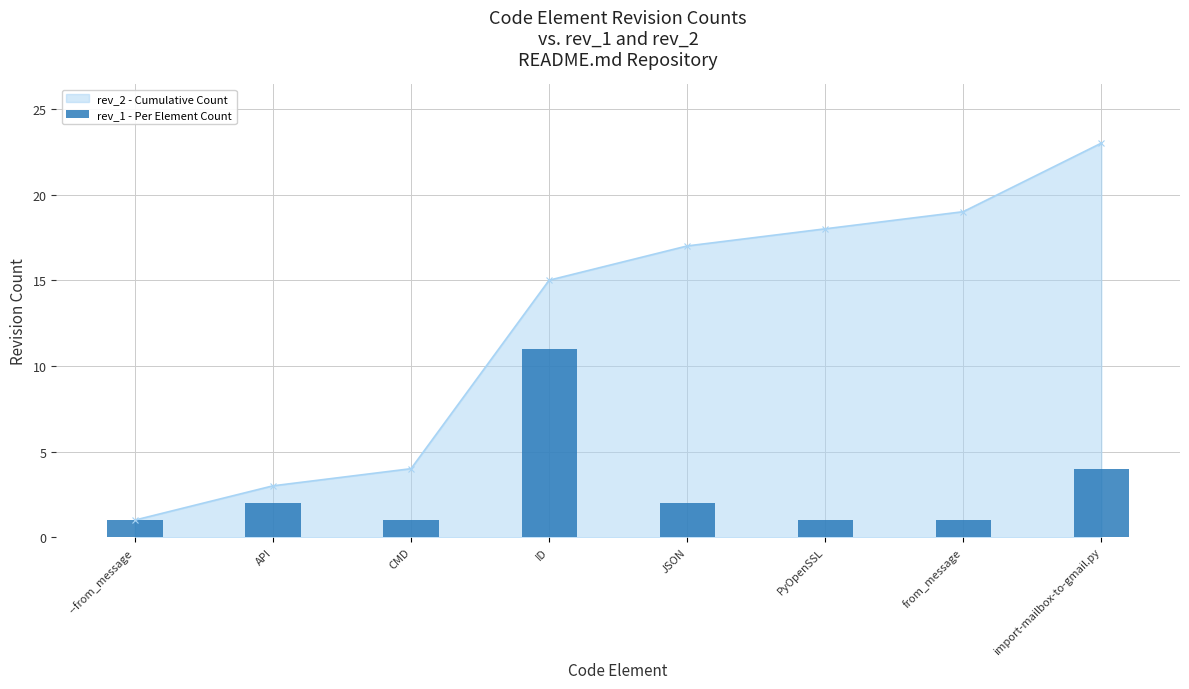

Which category has the highest value in the rev_2 - Cumulative Count series?

import-mailbox-to-gmail.py